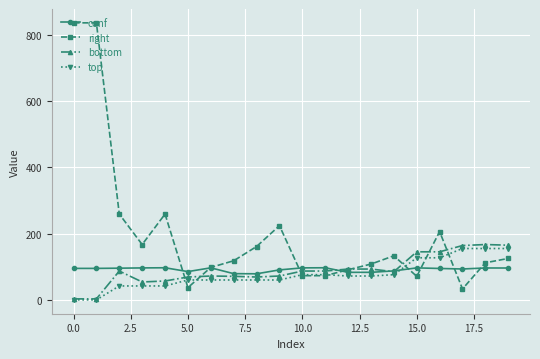

In conf, how many points are higher than both neighbors (excluding endpoints)?

5